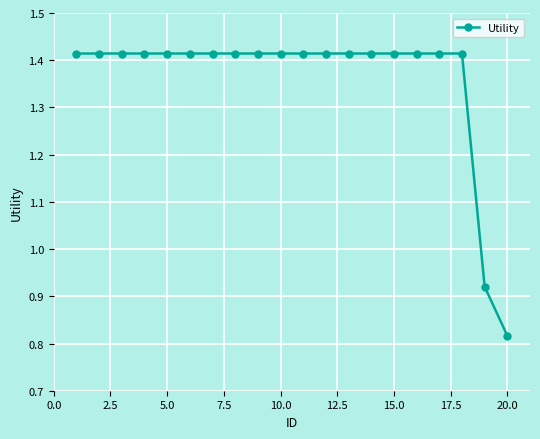

What is the difference between the maximum and minimum values?

0.6